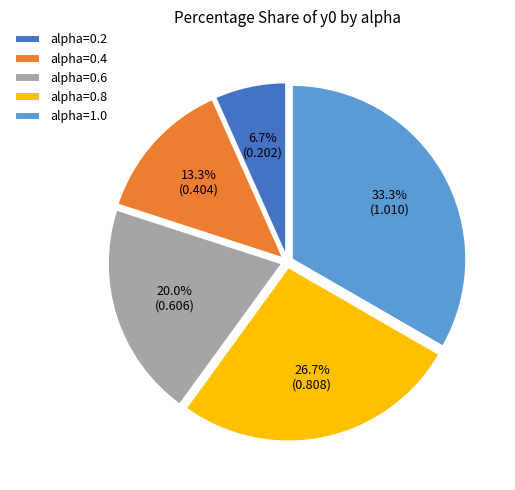

What is the smallest slice in the pie chart?

alpha=0.2